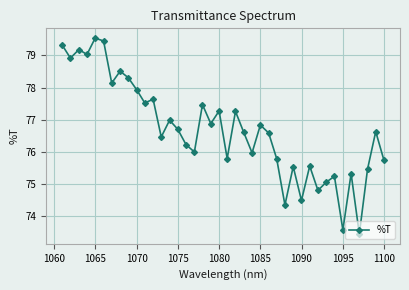

What is the value of the 26th point from the left?

76.6